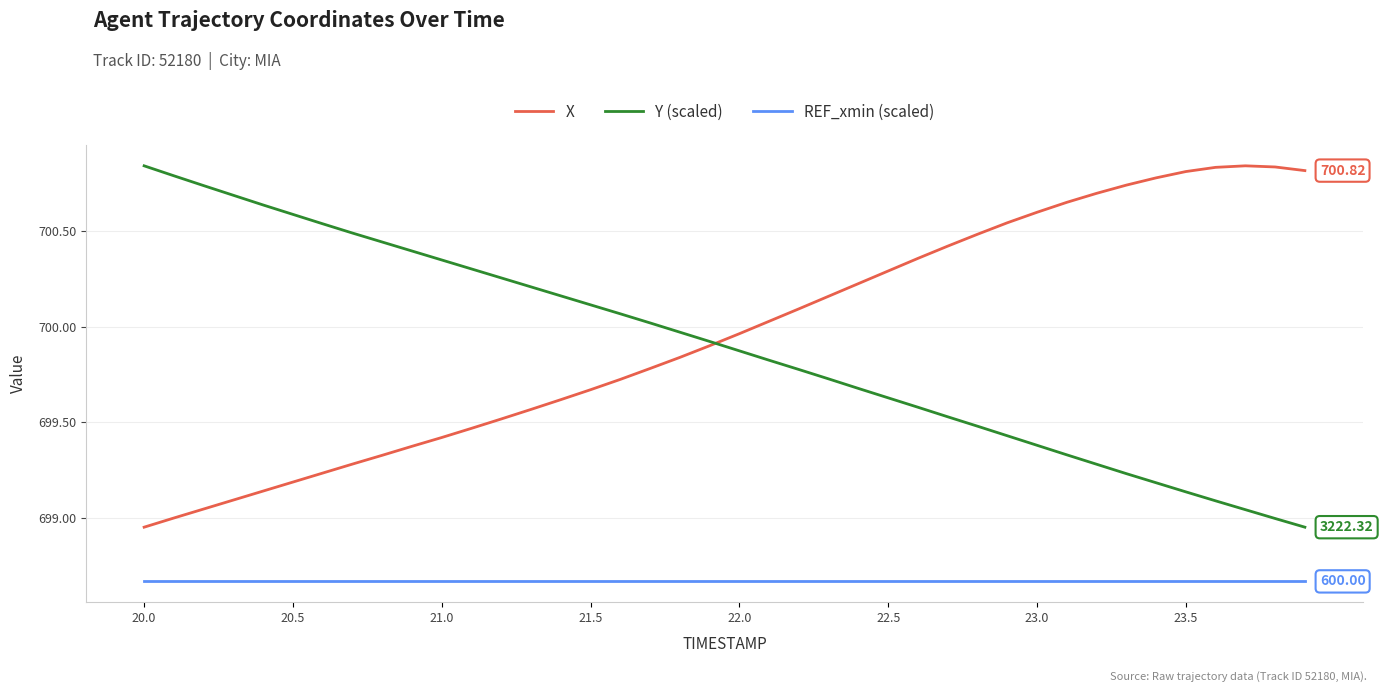

Does the chart have visible grid lines?

Yes